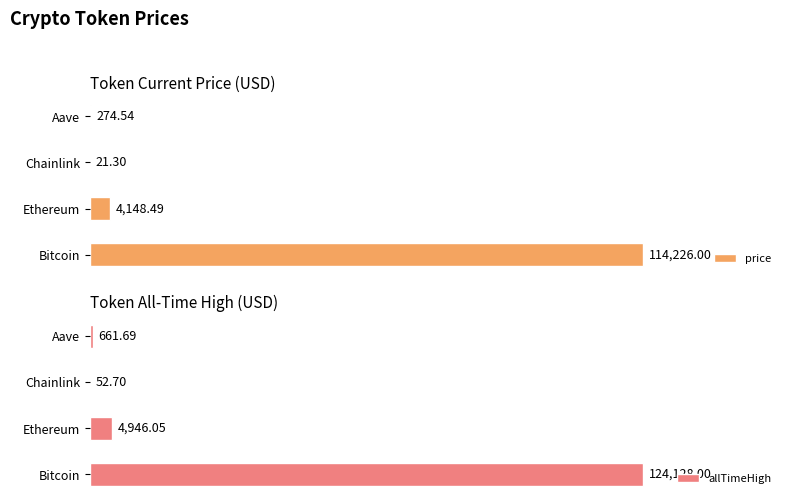

Which series has the widest spread of values?

allTimeHigh